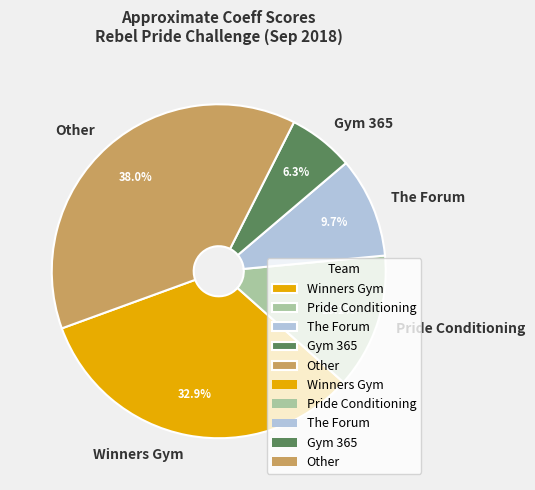

Which category has the biggest portion of the pie?

Other